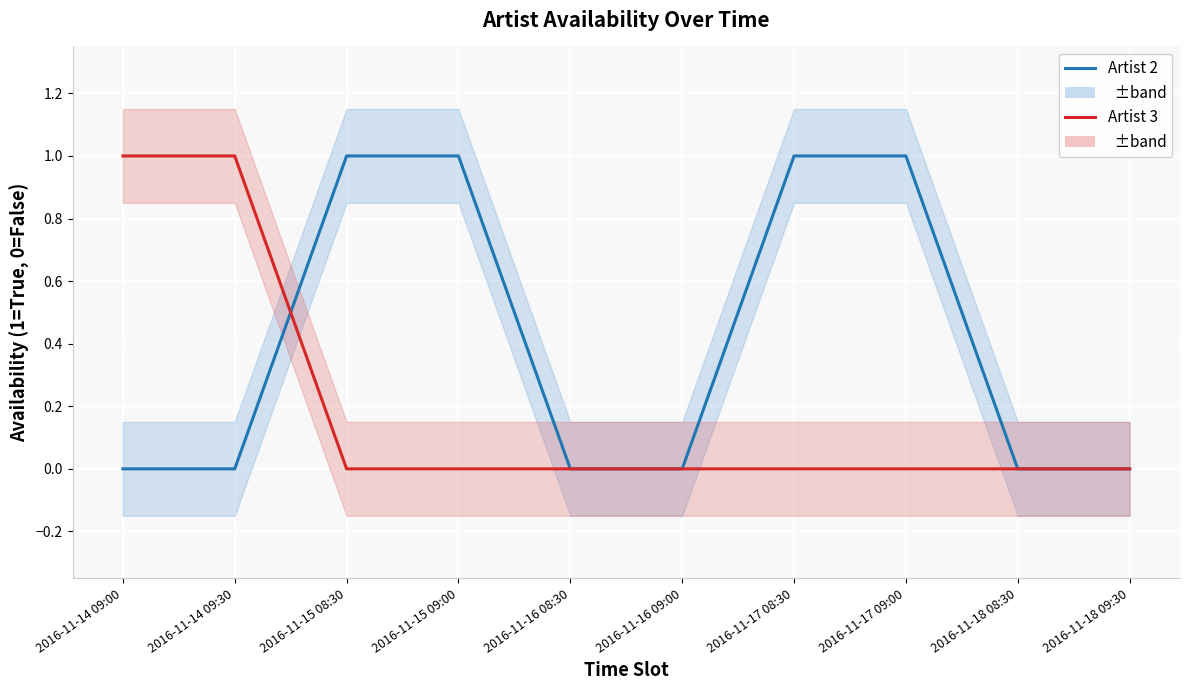

Rank the categories by Artist 2 value from highest to lowest.

2016-11-15 08:30, 2016-11-15 09:00, 2016-11-17 08:30, 2016-11-17 09:00, 2016-11-14 09:00, 2016-11-14 09:30, 2016-11-16 08:30, 2016-11-16 09:00, 2016-11-18 08:30, 2016-11-18 09:30